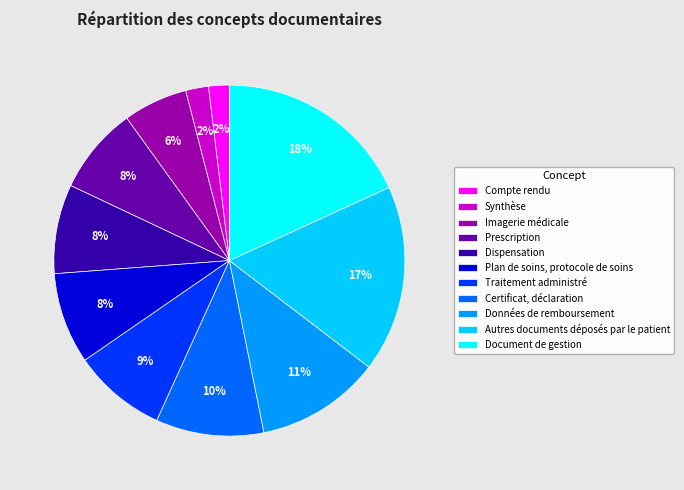

Between Document de gestion and Compte rendu, which is larger?

Document de gestion